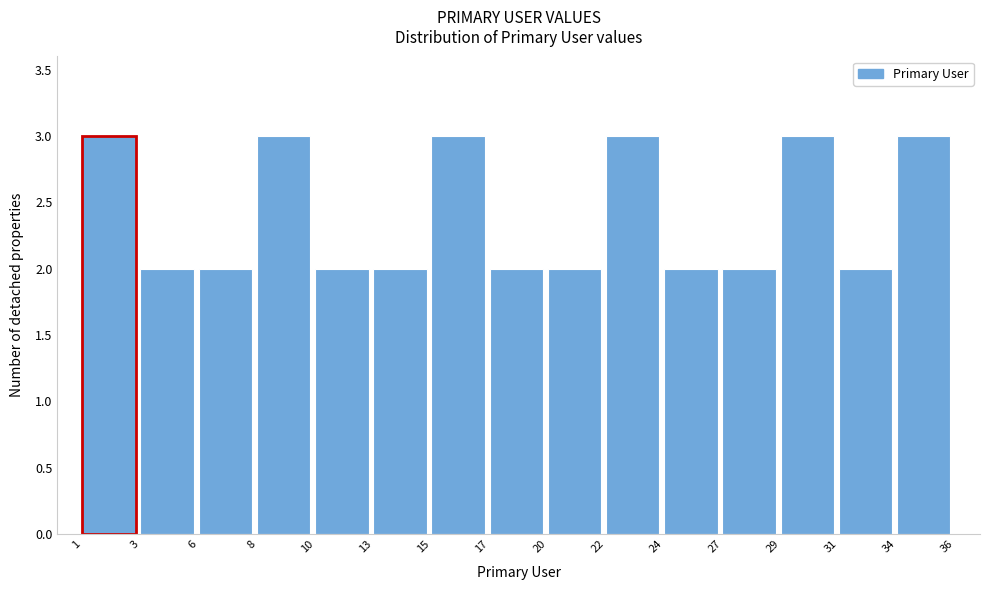

How tall is the bar that spans 31 to 34 on the x-axis? The values are not printed on the chart, so give them approximately, as read against the axis.

2